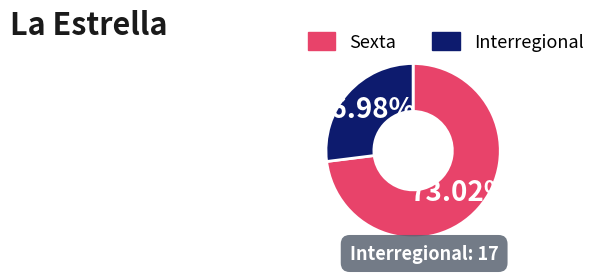

What is the total percentage of Sexta and Interregional?

100.0%